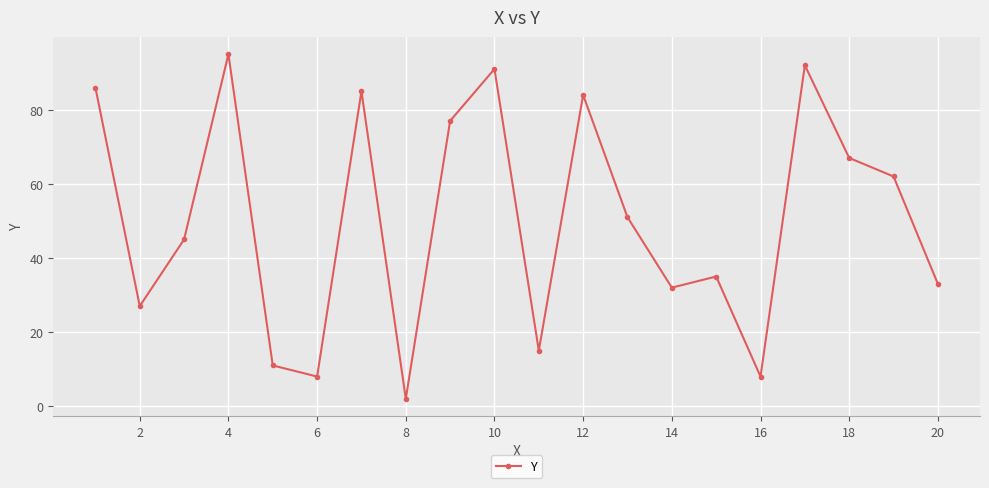

Reading left to right, extract all data points from this chart.

86	27	45	95	11	8	85	2	77	91	15	84	51	32	35	8	92	67	62	33